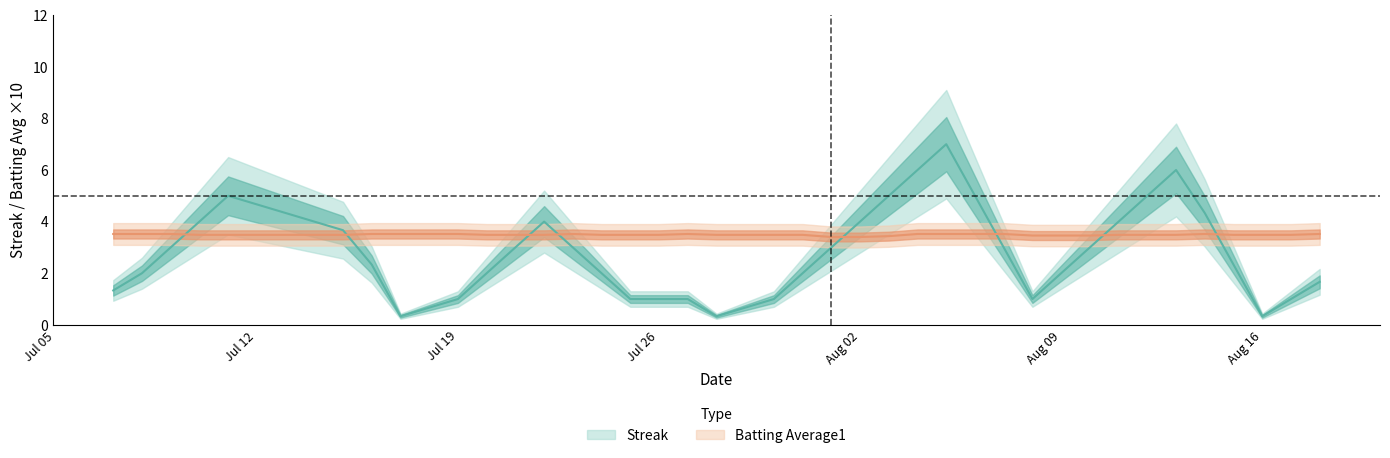

Which series has the largest total across all categories?

Streak